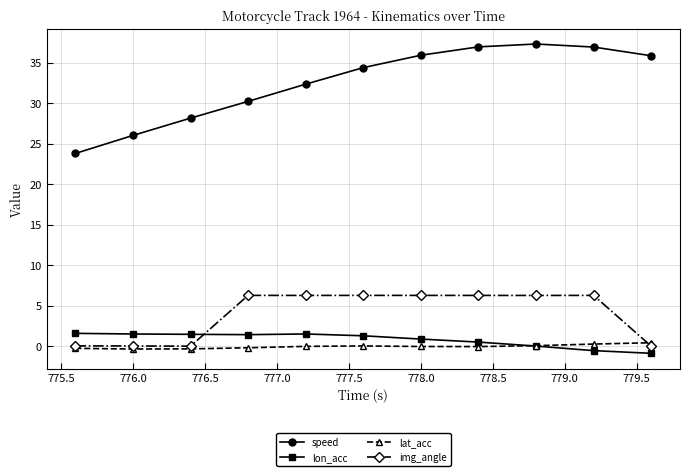

True or false: img_angle and speed cross at least once.

False